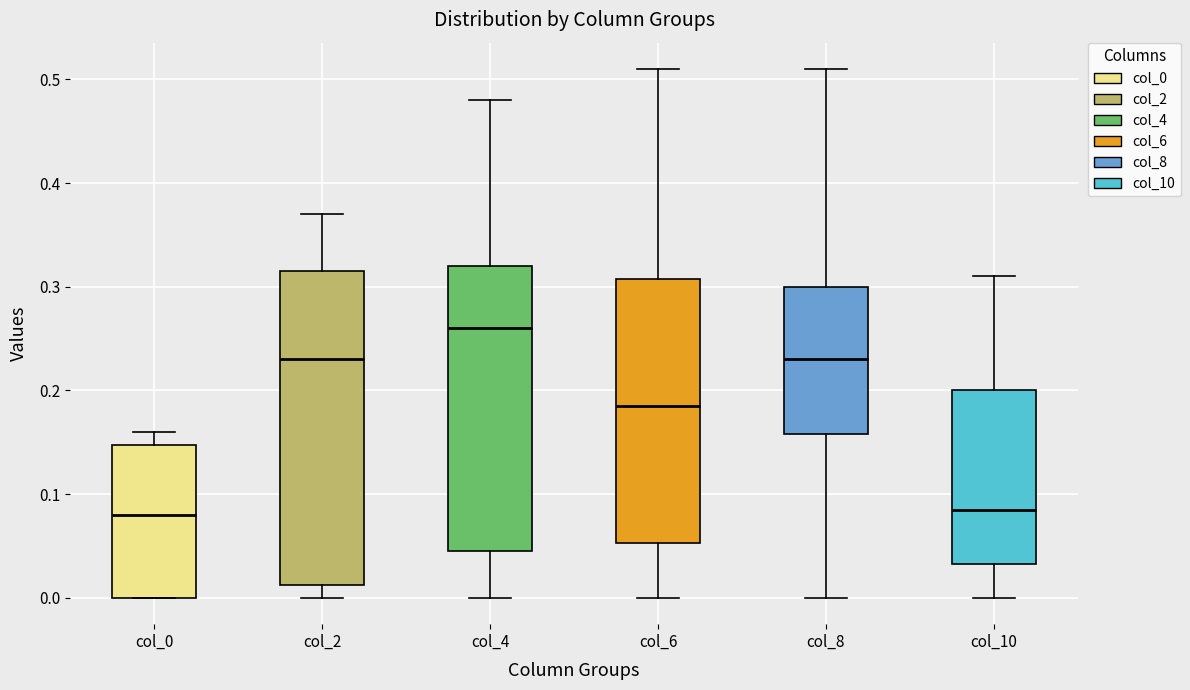

Reading left to right, transcribe this box plot: for each box, give where its median line is, the range the box spans, and where its two whiskers end, as read against the y-axis. The values are not printed on the chart, so give them approximately, as read against the axis.

col_0: median 0.08, box 0.00 to 0.15, whiskers 0.00 to 0.16
col_2: median 0.23, box 0.01 to 0.32, whiskers 0.00 to 0.37
col_4: median 0.26, box 0.05 to 0.32, whiskers 0.00 to 0.48
col_6: median 0.19, box 0.05 to 0.31, whiskers 0.00 to 0.51
col_8: median 0.23, box 0.16 to 0.30, whiskers 0.00 to 0.51
col_10: median 0.09, box 0.03 to 0.20, whiskers 0.00 to 0.31